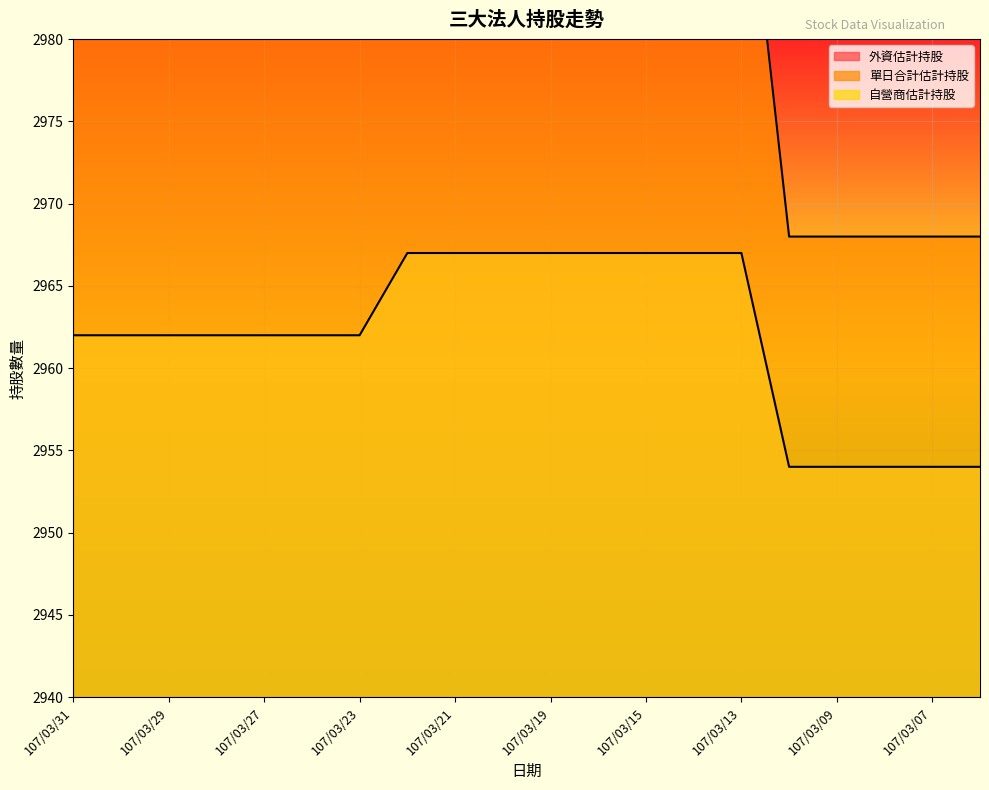

True or false: 單日合計估計持股 and 外資估計持股 cross at least once.

False